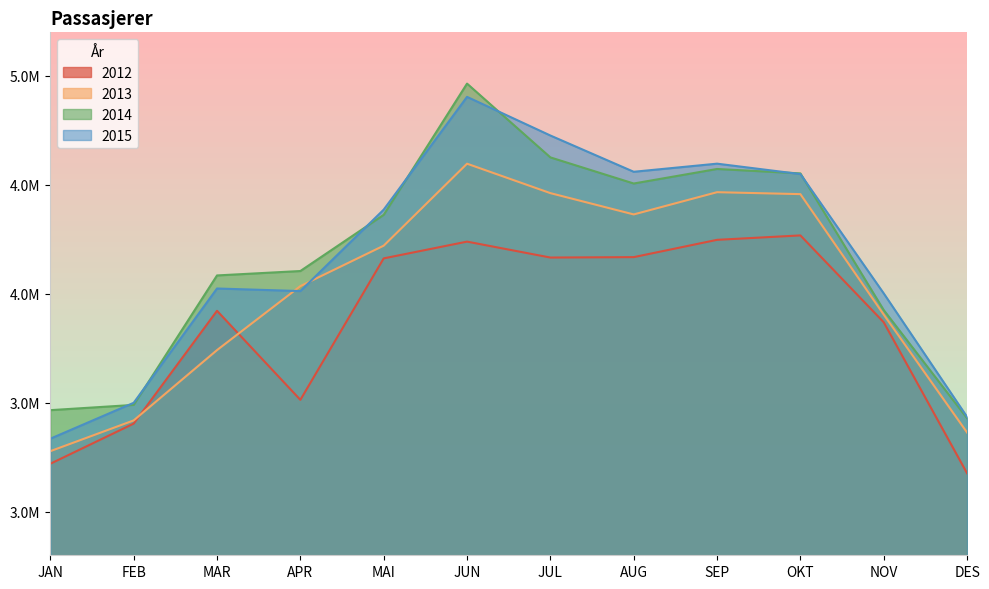

What is the difference between the second highest and second lowest values in the 2012 series?

1027600